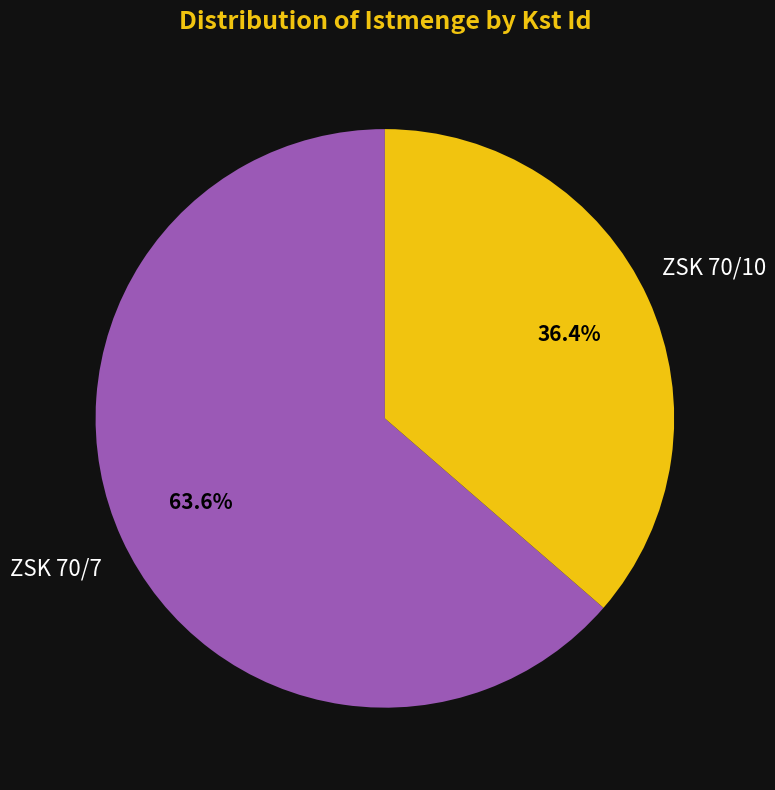

Does any single category account for the majority?

Yes